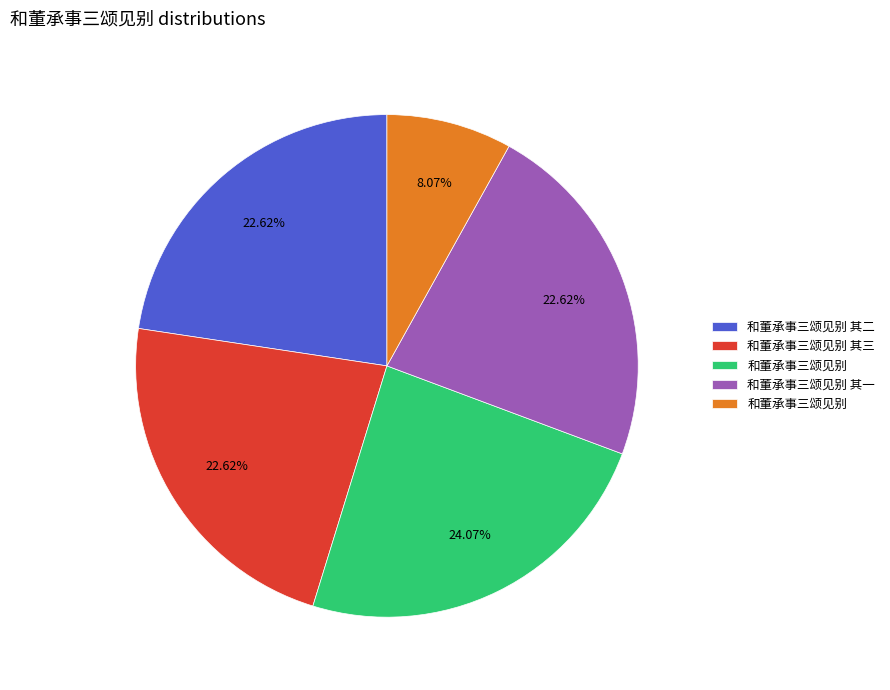

Does any single category account for the majority?

No